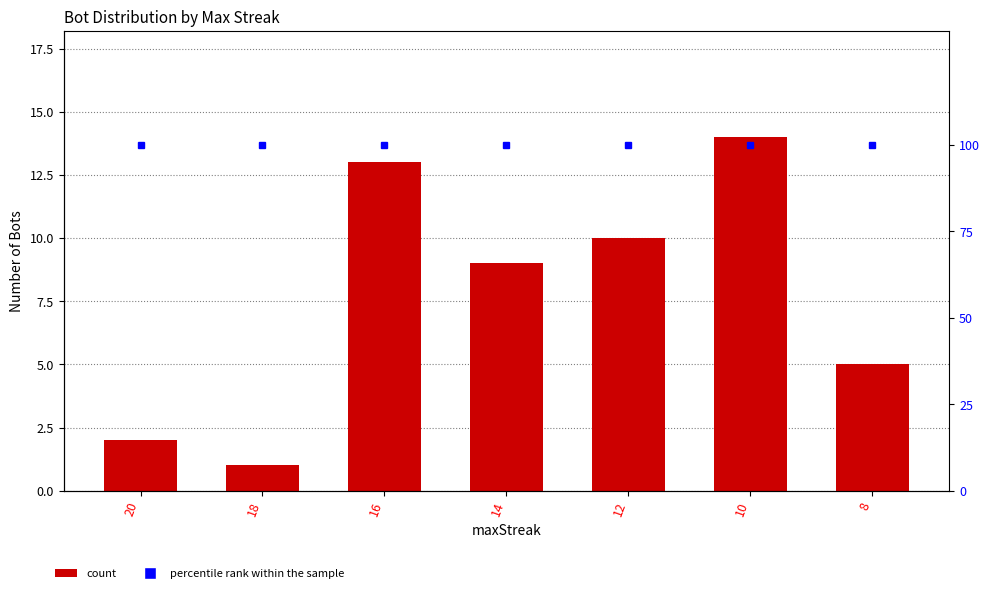

List the labels in order of Bot Count value, smallest first.

18, 20, 8, 14, 12, 16, 10